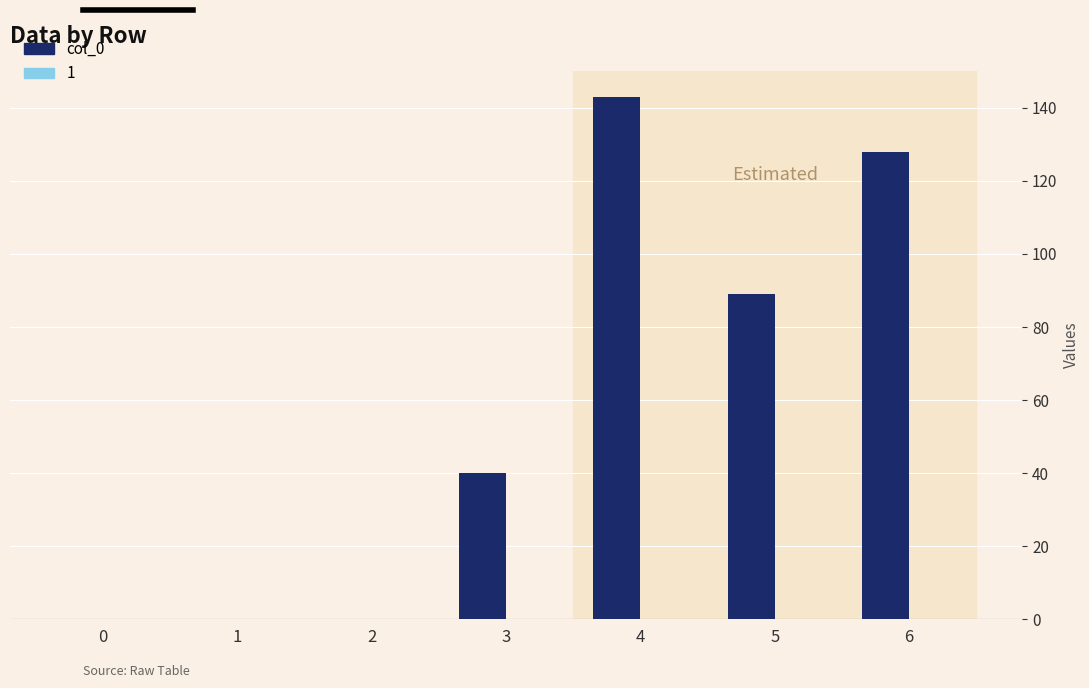

At which category does the chart reach its peak across all series?

4